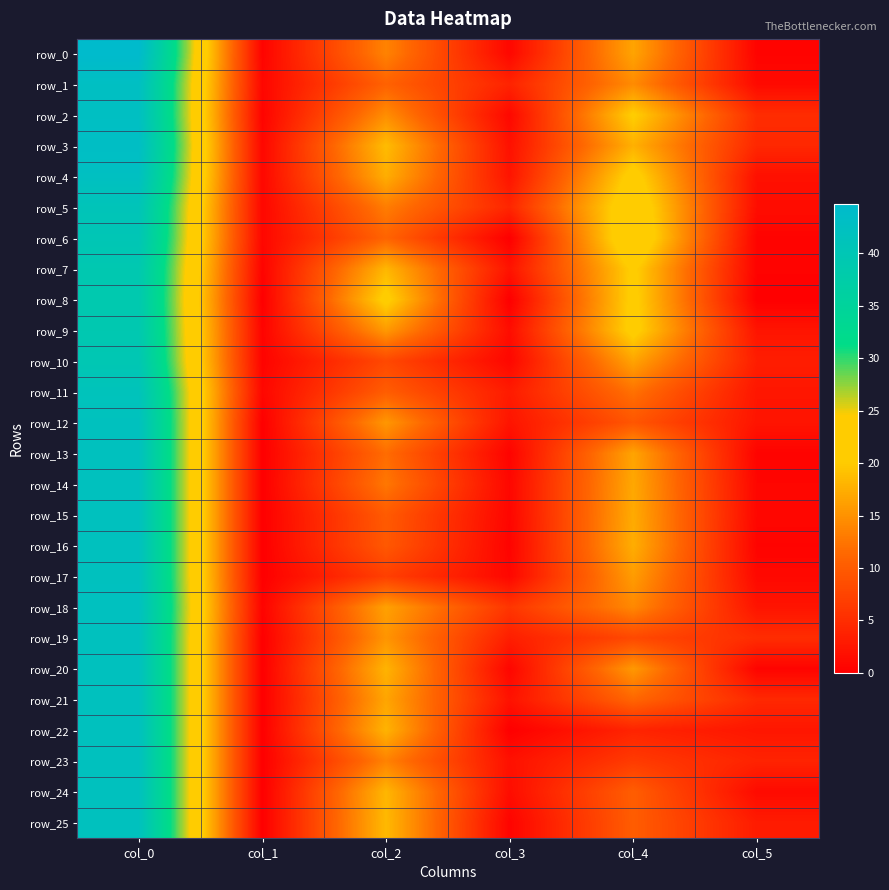

Between col_1 and col_5, which is larger?

col_1